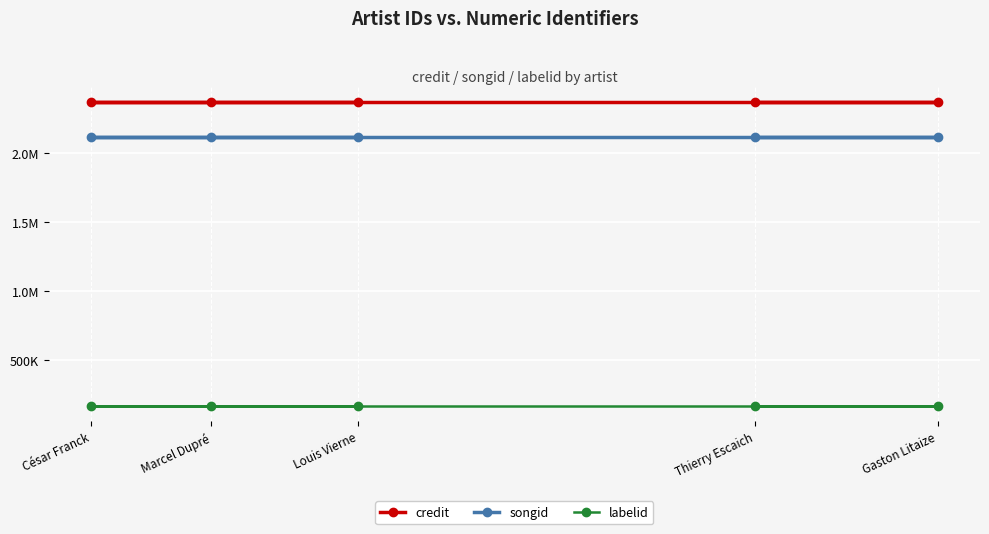

Is this an area chart (filled region under the line)?

No